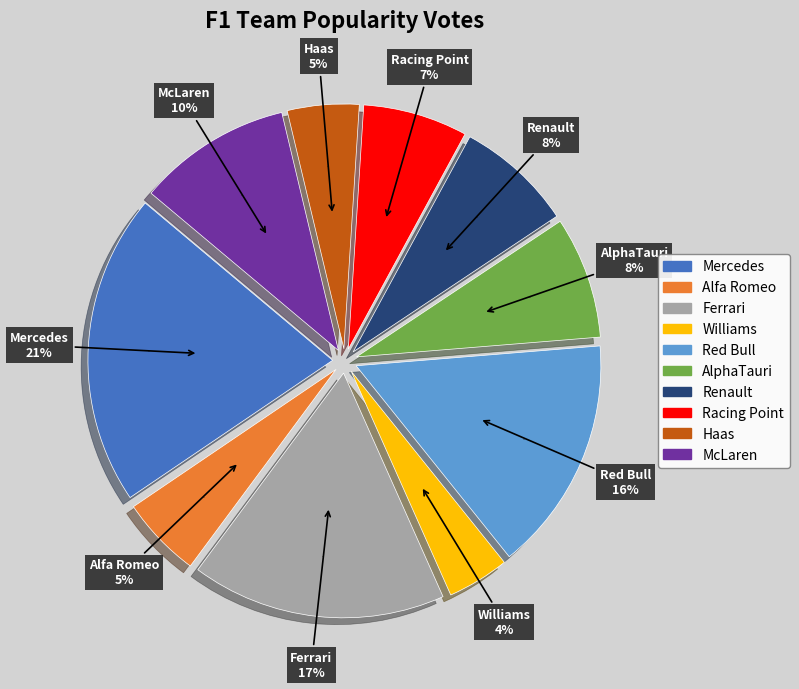

How many segments does this pie chart have?

10